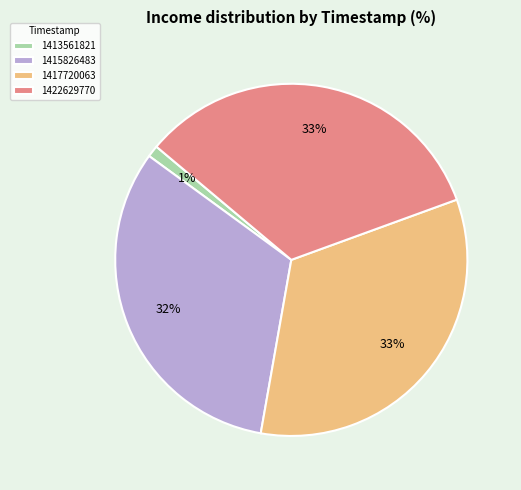

Is it true that 1413561821 is 15% of the pie?

False